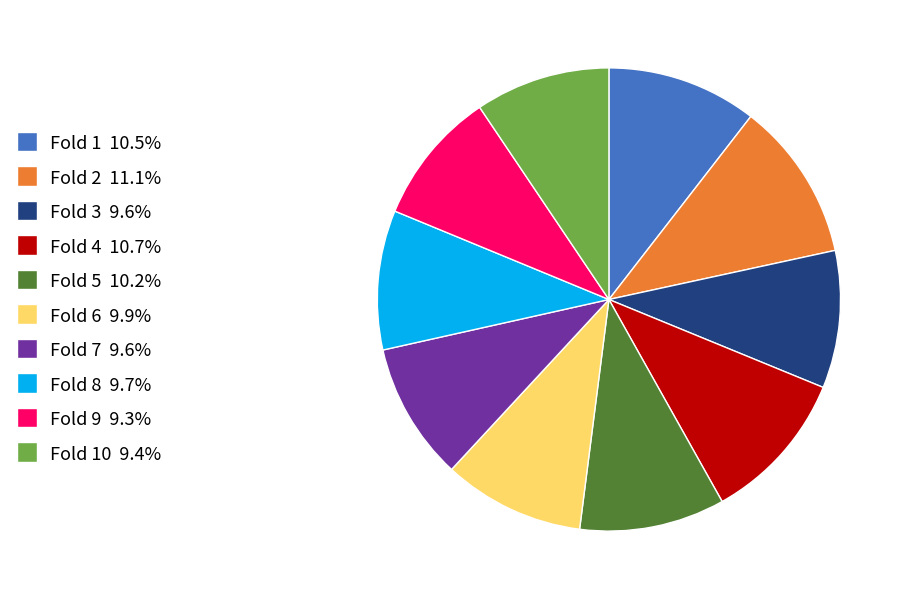

Is there a majority slice in this chart?

No